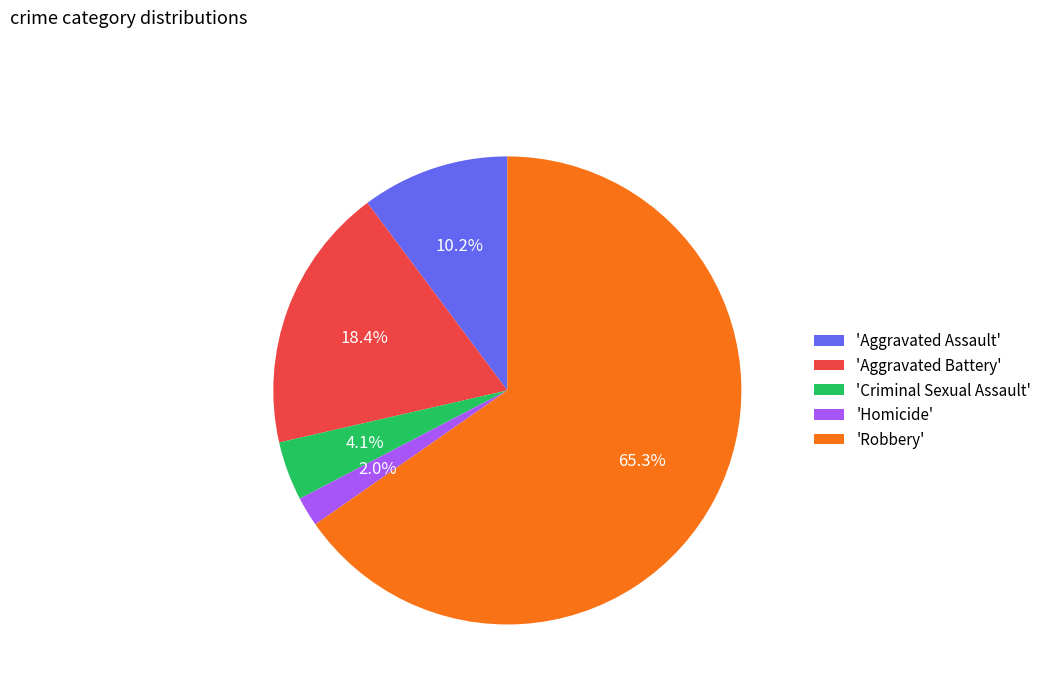

Which slice is the largest?

'Robbery'